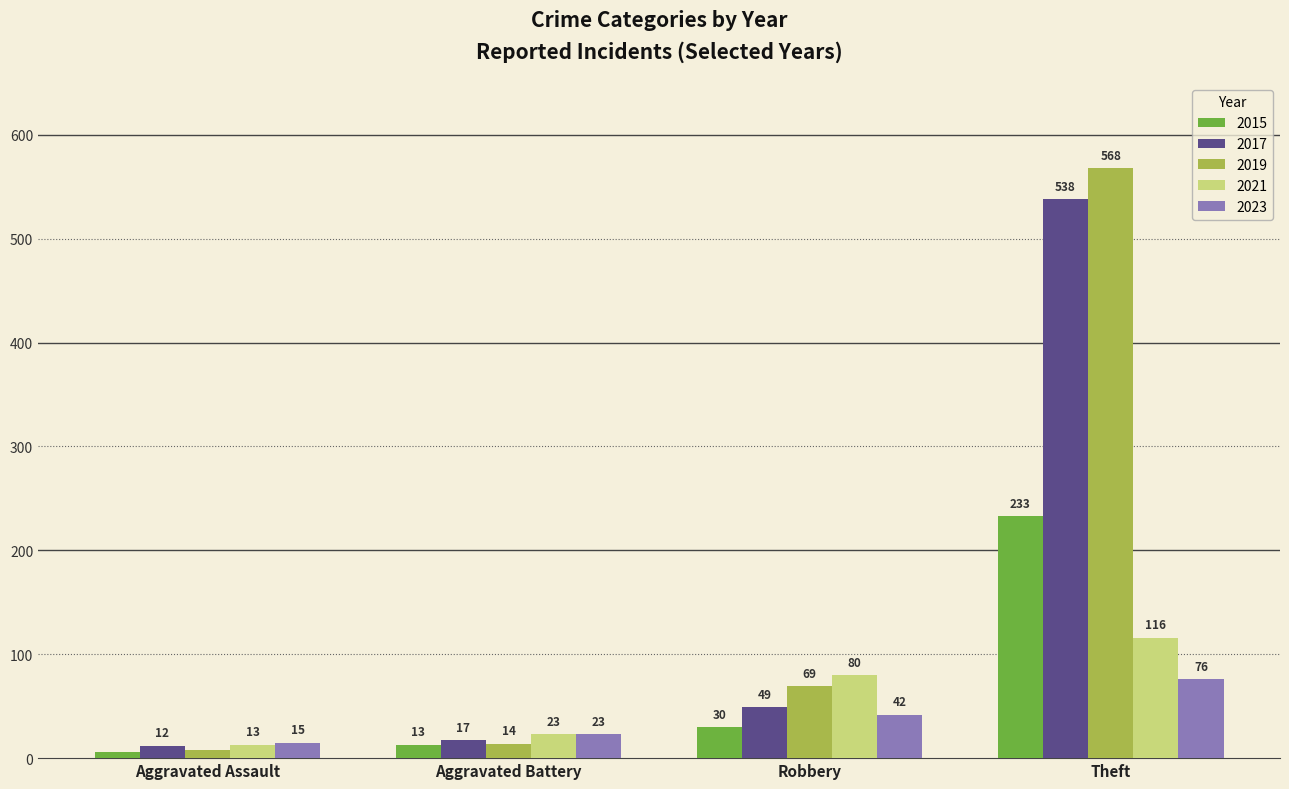

At Aggravated Assault, list the series in order from smallest to largest.

2015, 2019, 2017, 2021, 2023